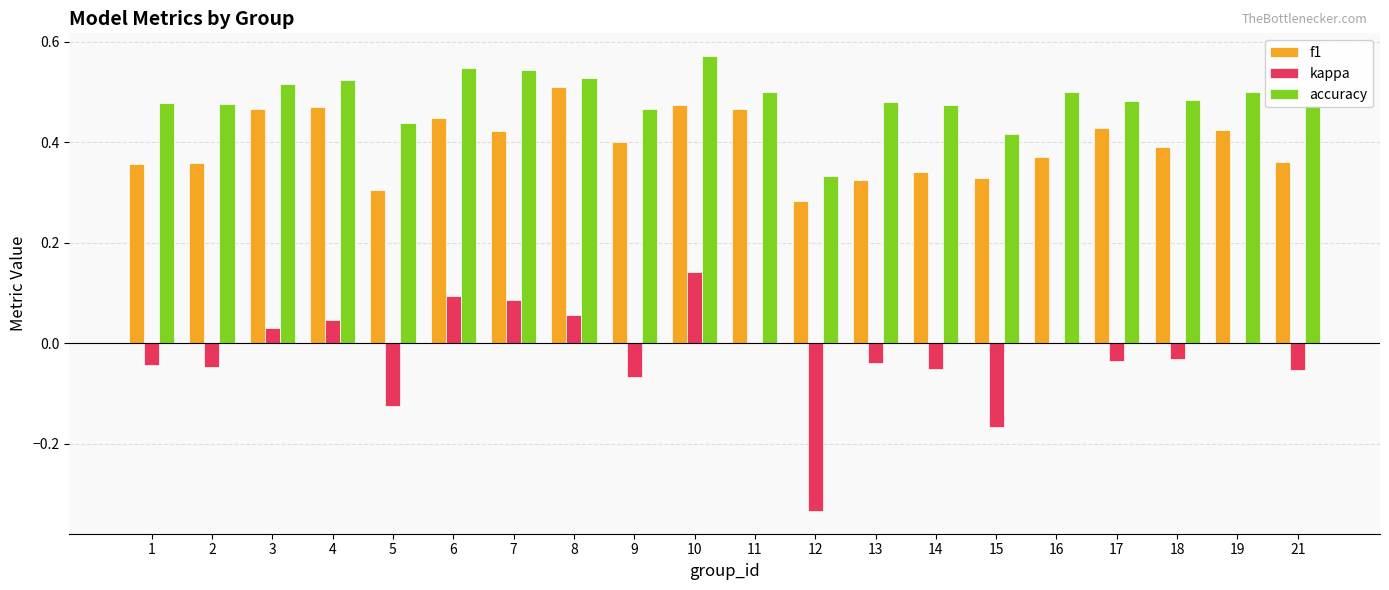

Which series changed the most between 7 and 19?

kappa